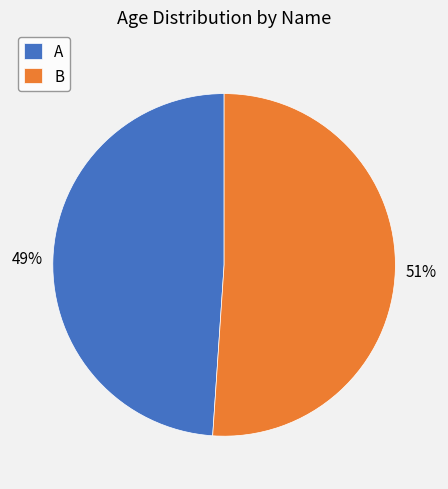

Approximately how many times larger is the value at A compared to B?

1.0